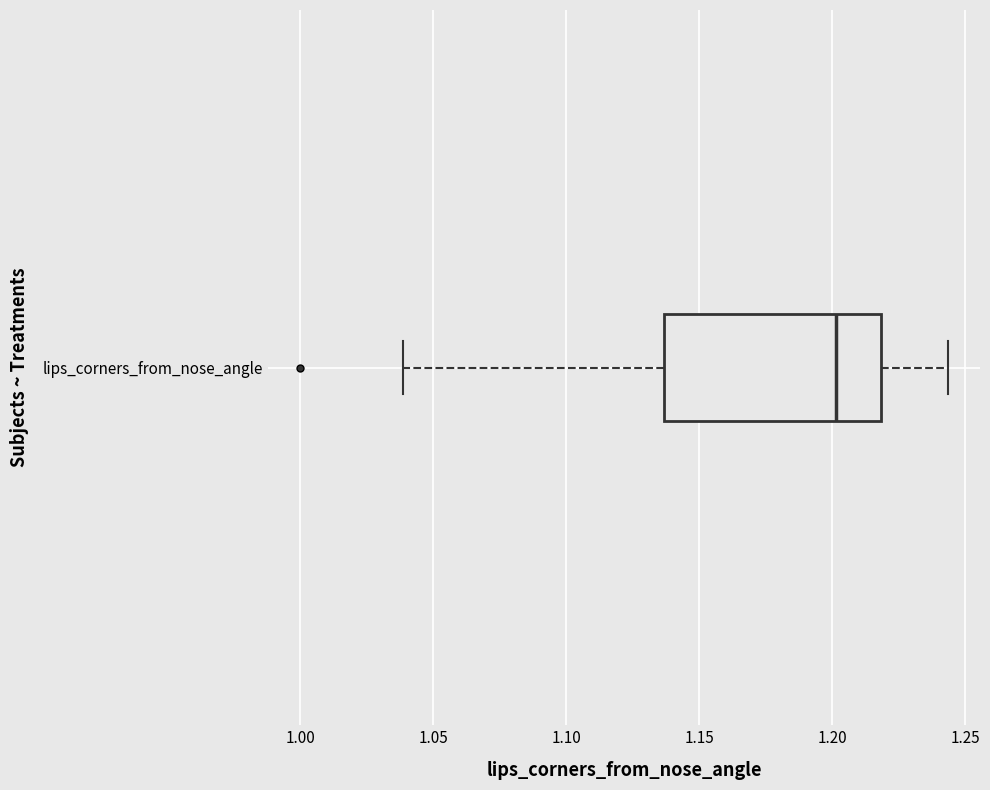

Where does the median line of the box for lips_corners_from_nose_angle sit on the x-axis? The values are not printed on the chart, so give them approximately, as read against the axis.

1.200